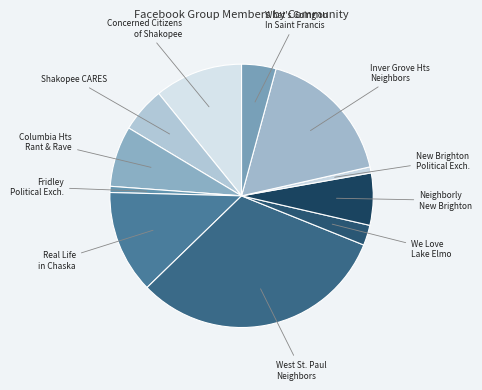

To the nearest percent, what is the average slice percentage?

9%